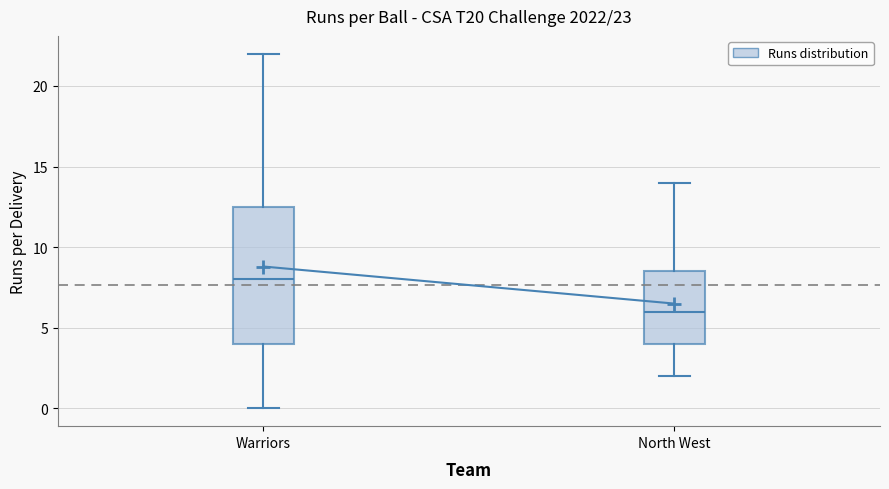

Which box has the lowest median line?

North West